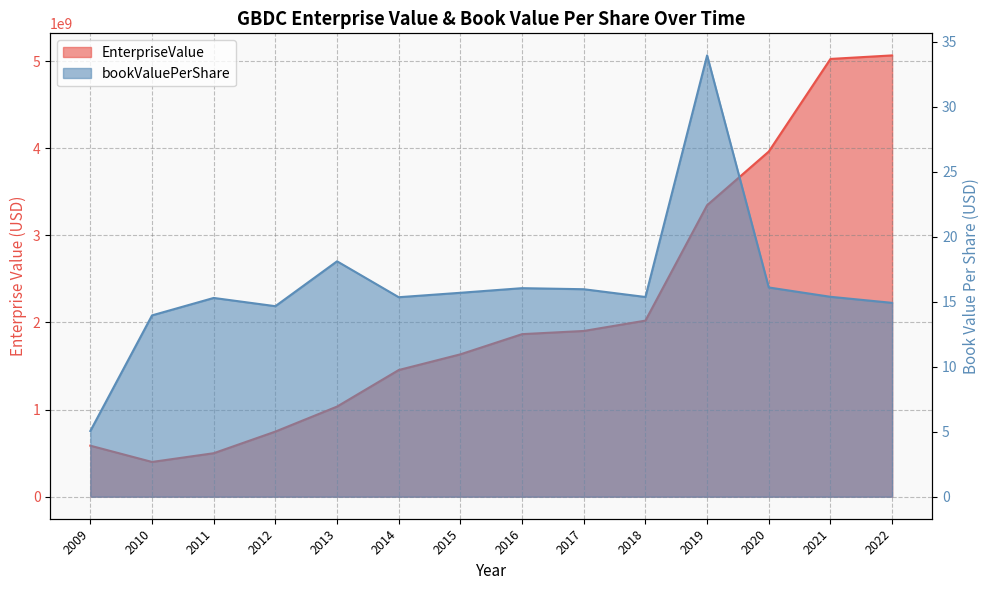

What value does the bookValuePerShare series have at 2009?

5.1